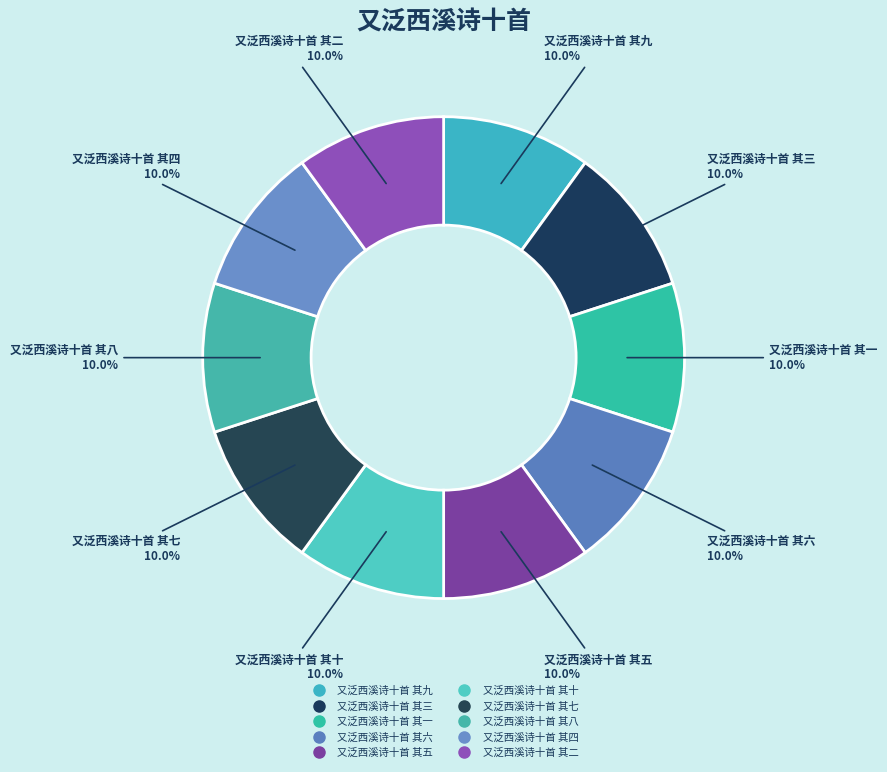

Is 又泛西溪诗十首 其八 the majority of the pie?

No